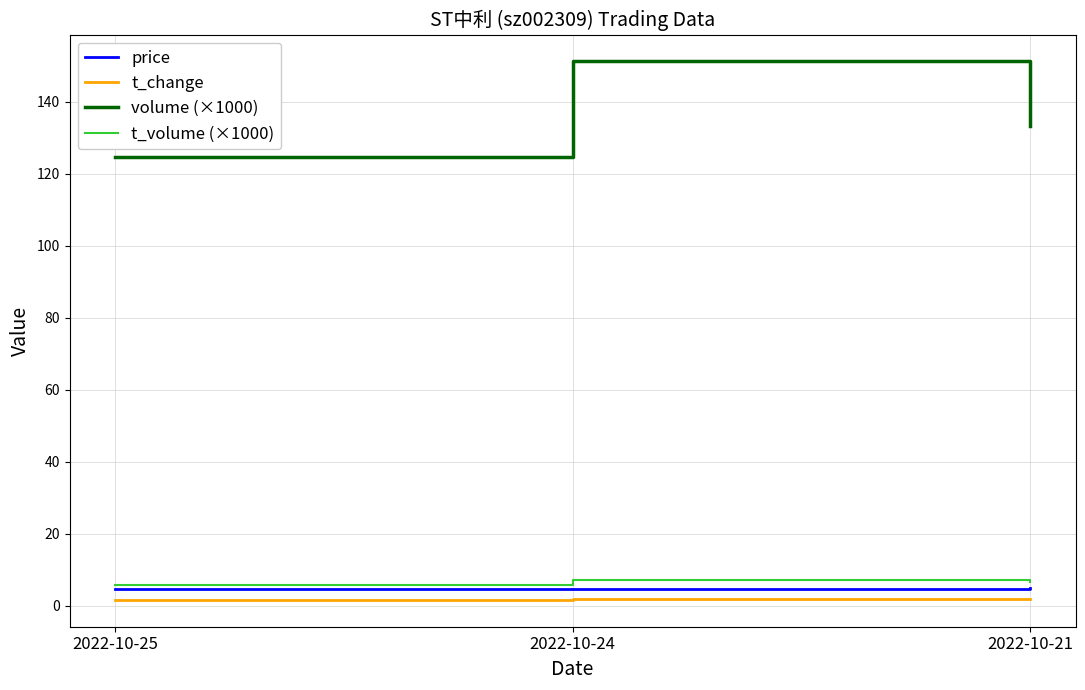

What is the lowest value of the price series?

4.7